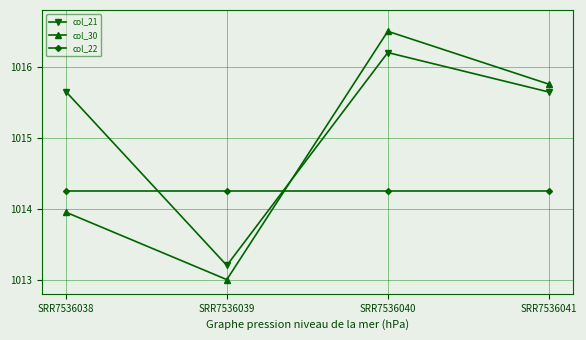

How many lines are shown in the chart?

3